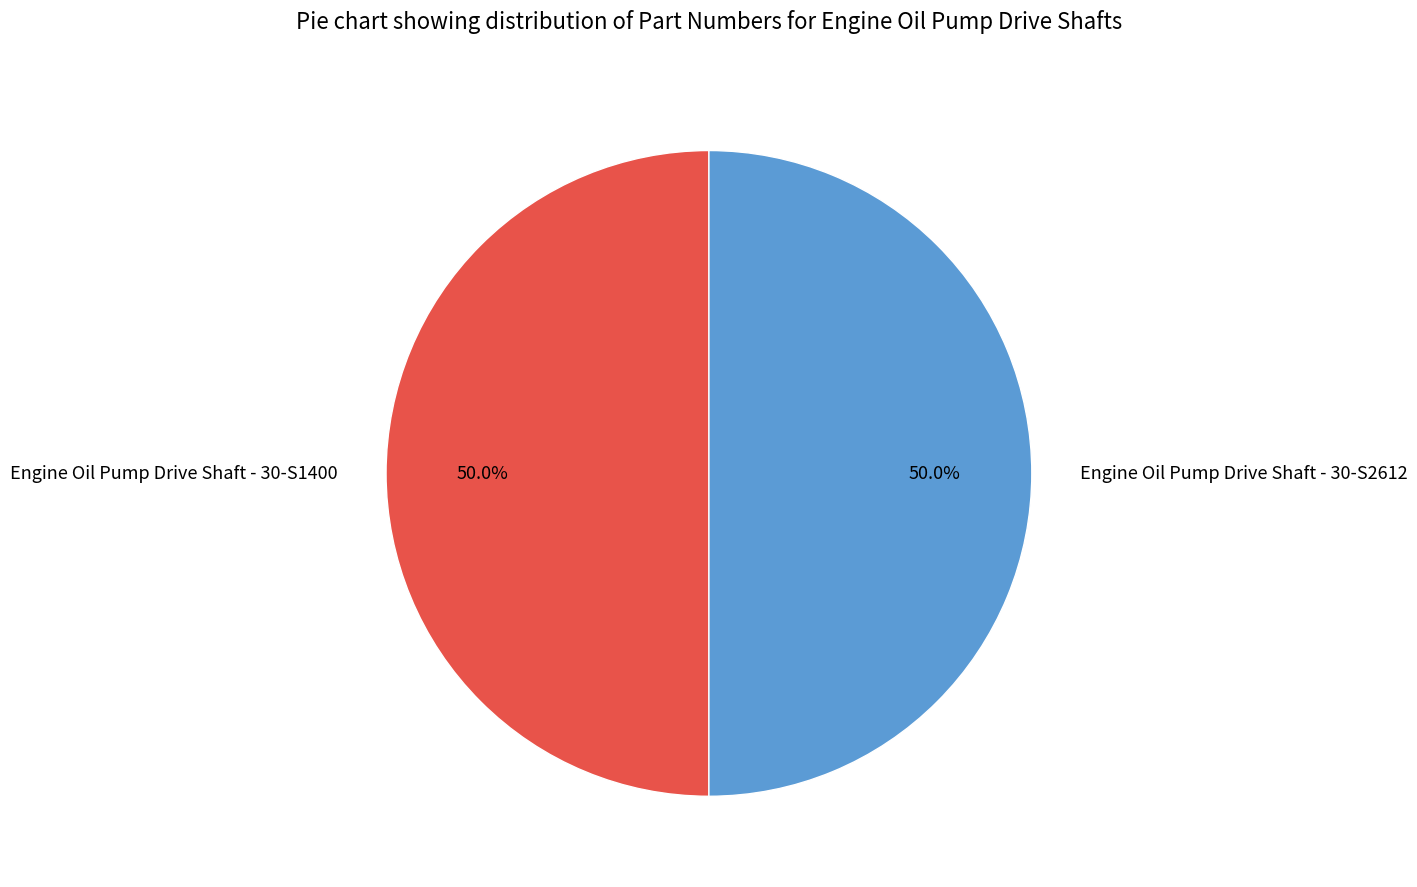

Do Engine Oil Pump Drive Shaft - 30-S1400 and Engine Oil Pump Drive Shaft - 30-S2612 together represent more than half of the pie?

Yes